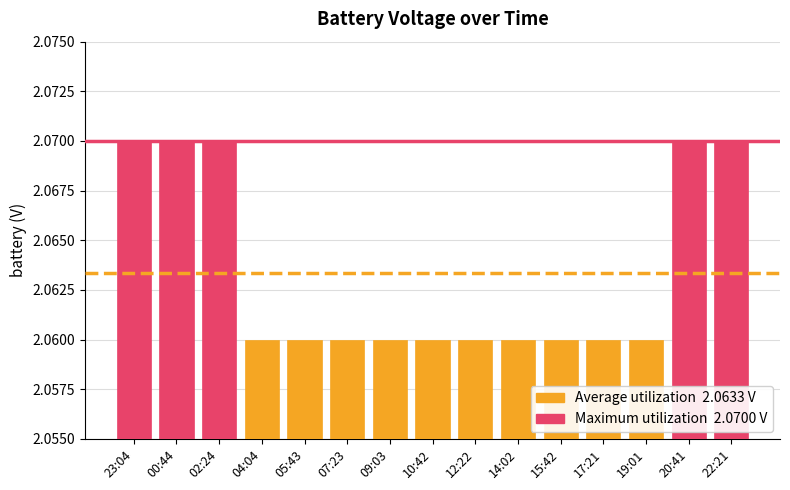

Count the number of categories in the chart.

15